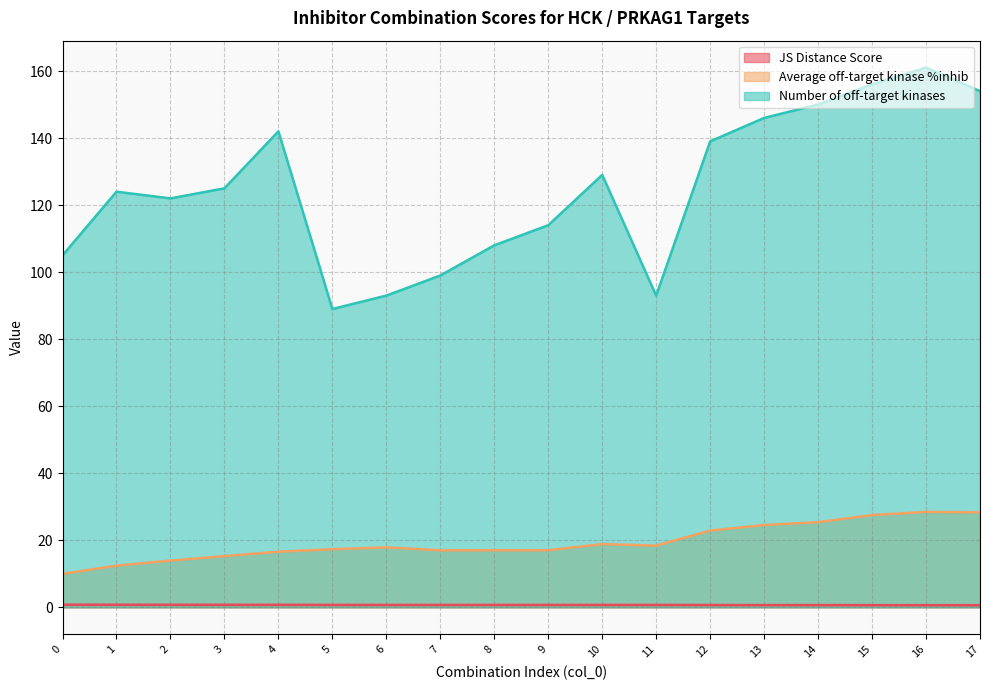

How many lines are shown in the chart?

3